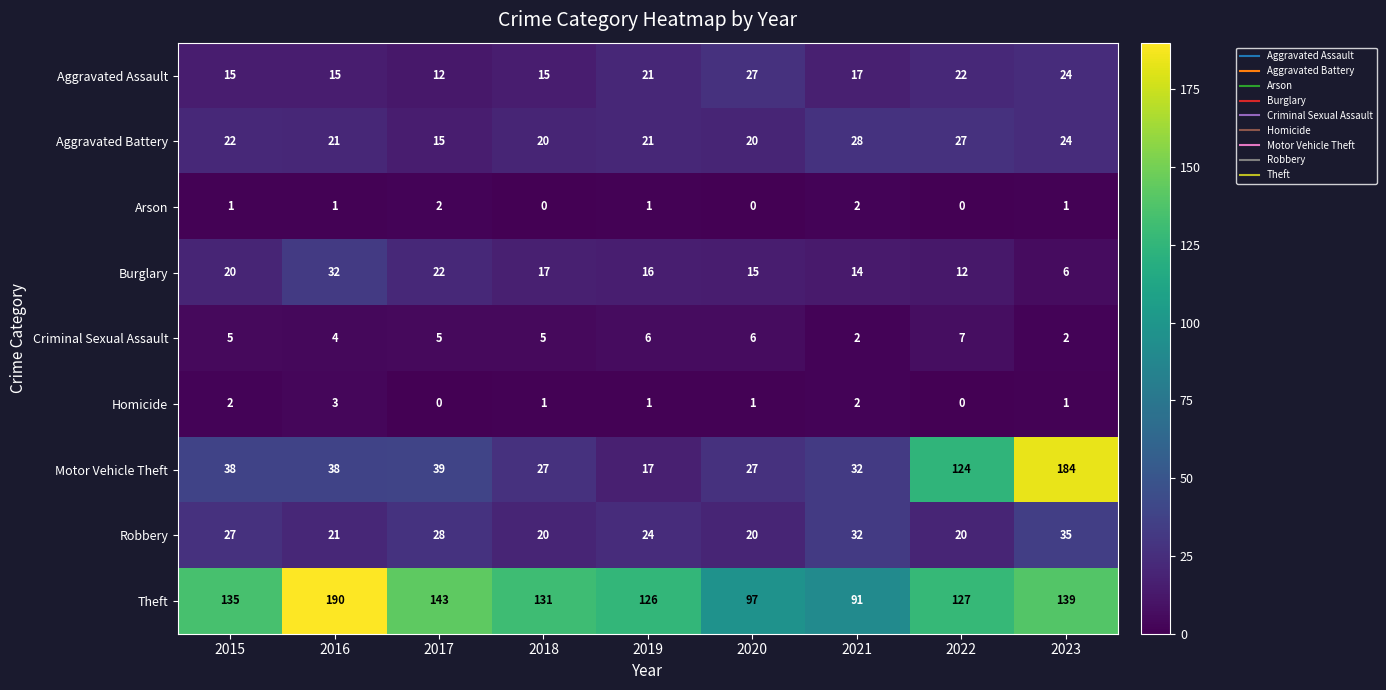

Between 2015 and 2017, which series saw the biggest shift?

Theft